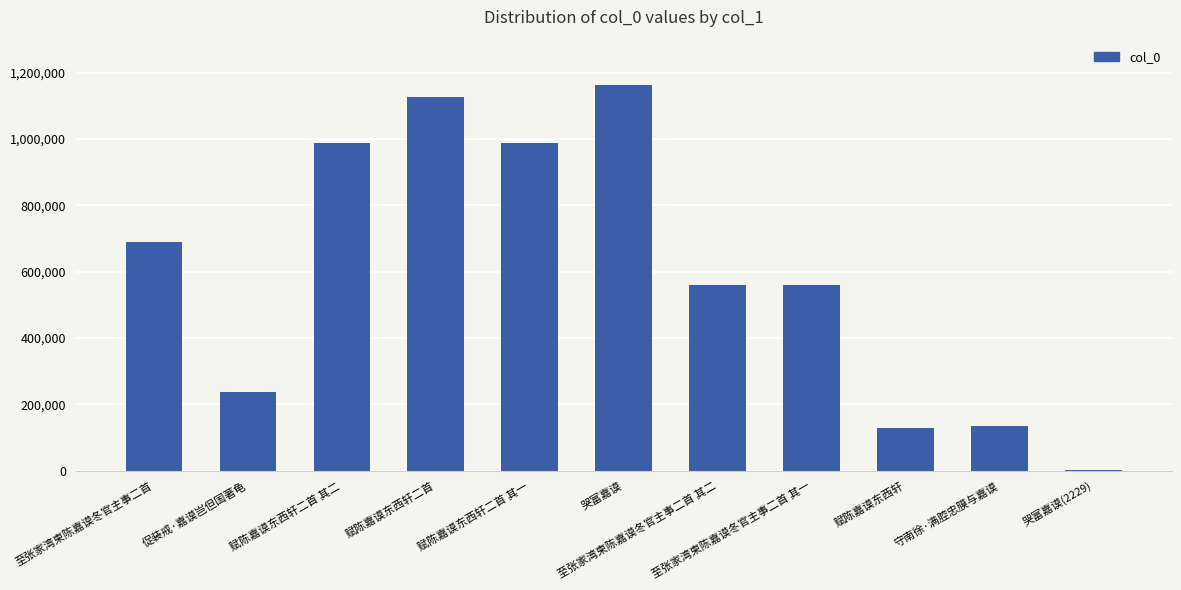

Count the number of categories in the chart.

11